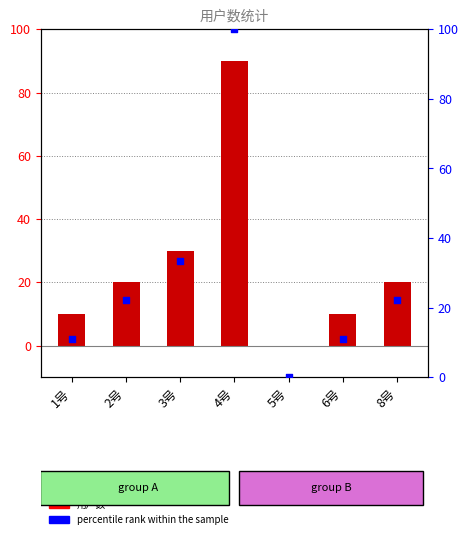

Which series reaches the maximum Y coordinate?

percentile rank within the sample